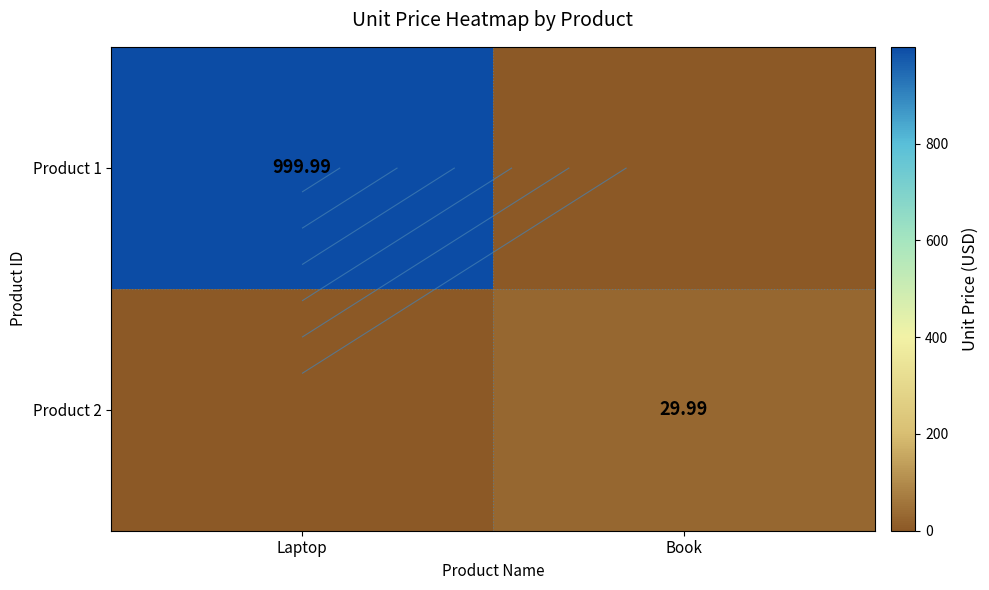

At which label does Product 2 first exceed 29?

Book